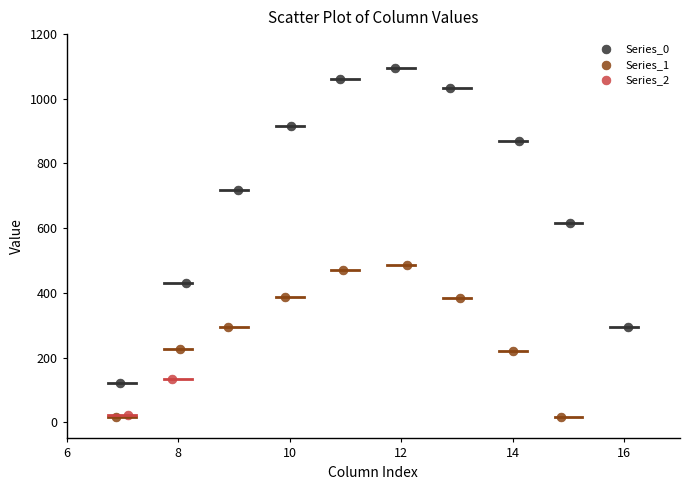

Which series has the widest spread of Y values?

Series_0